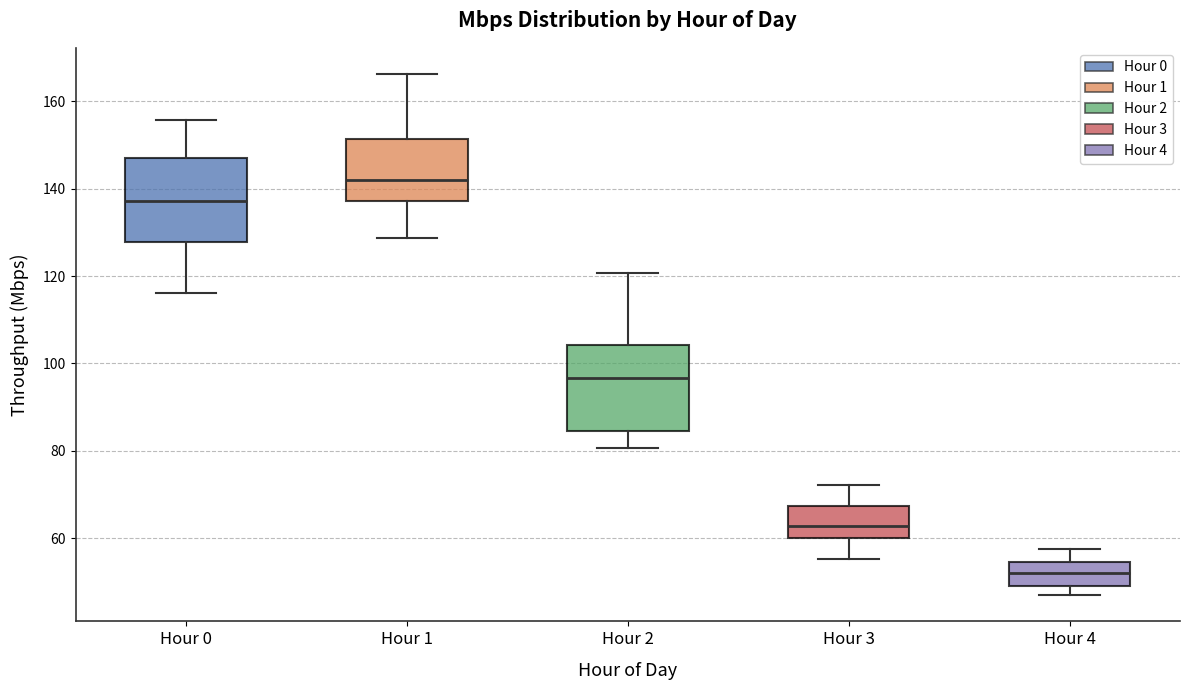

Reading left to right, read every box against the y-axis: the position of its median line, the range the box covers, and the ends of its whiskers. The values are not printed on the chart, so give them approximately, as read against the axis.

Hour 0: median 138, box 128 to 148, whiskers 116 to 156
Hour 1: median 142, box 138 to 152, whiskers 128 to 166
Hour 2: median 96, box 84 to 104, whiskers 80 to 120
Hour 3: median 62, box 60 to 68, whiskers 56 to 72
Hour 4: median 52, box 50 to 54, whiskers 46 to 58